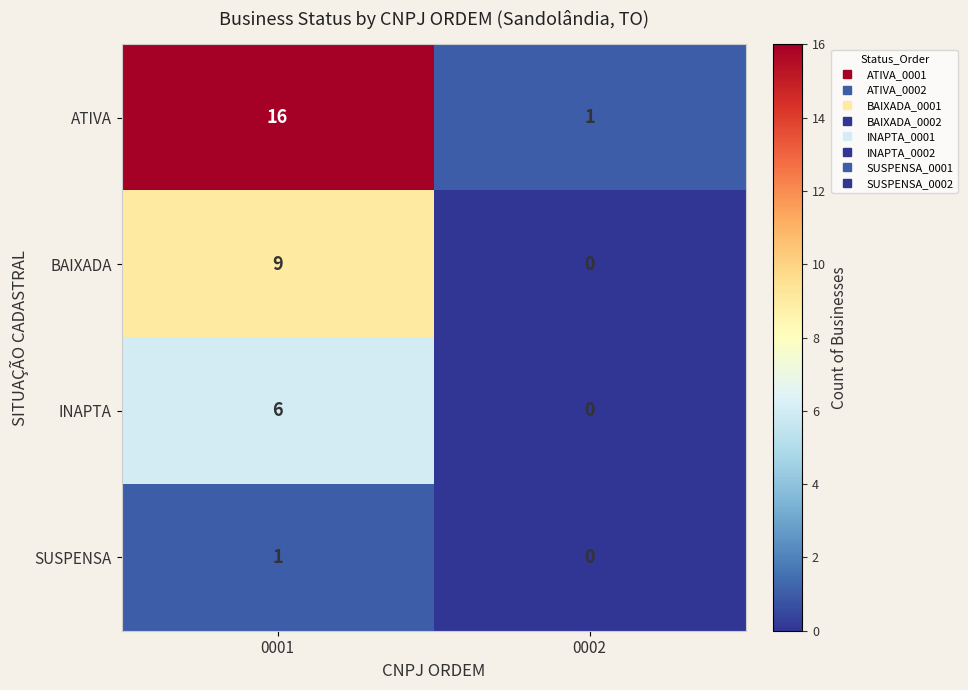

List the series in order of their overall mean, lowest first.

SUSPENSA, INAPTA, BAIXADA, ATIVA